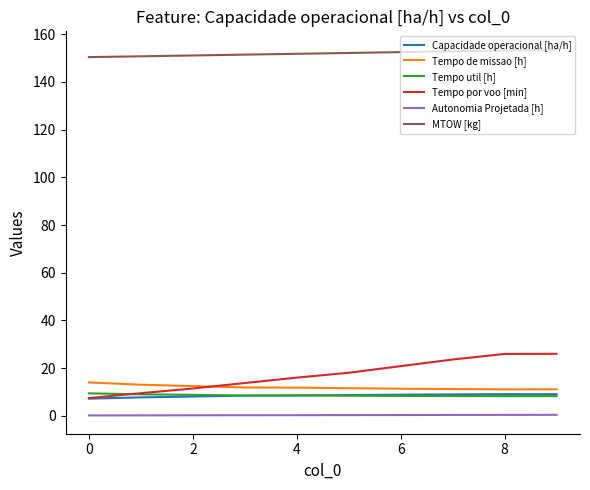

After their last crossing, which series has the higher values: Tempo por voo [min] or Tempo util [h]?

Tempo por voo [min]